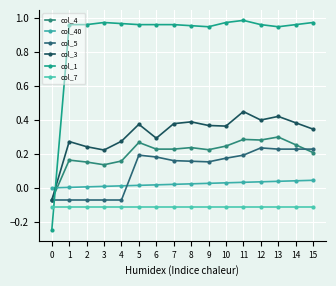

How many negative values does the col_3 series have?

1